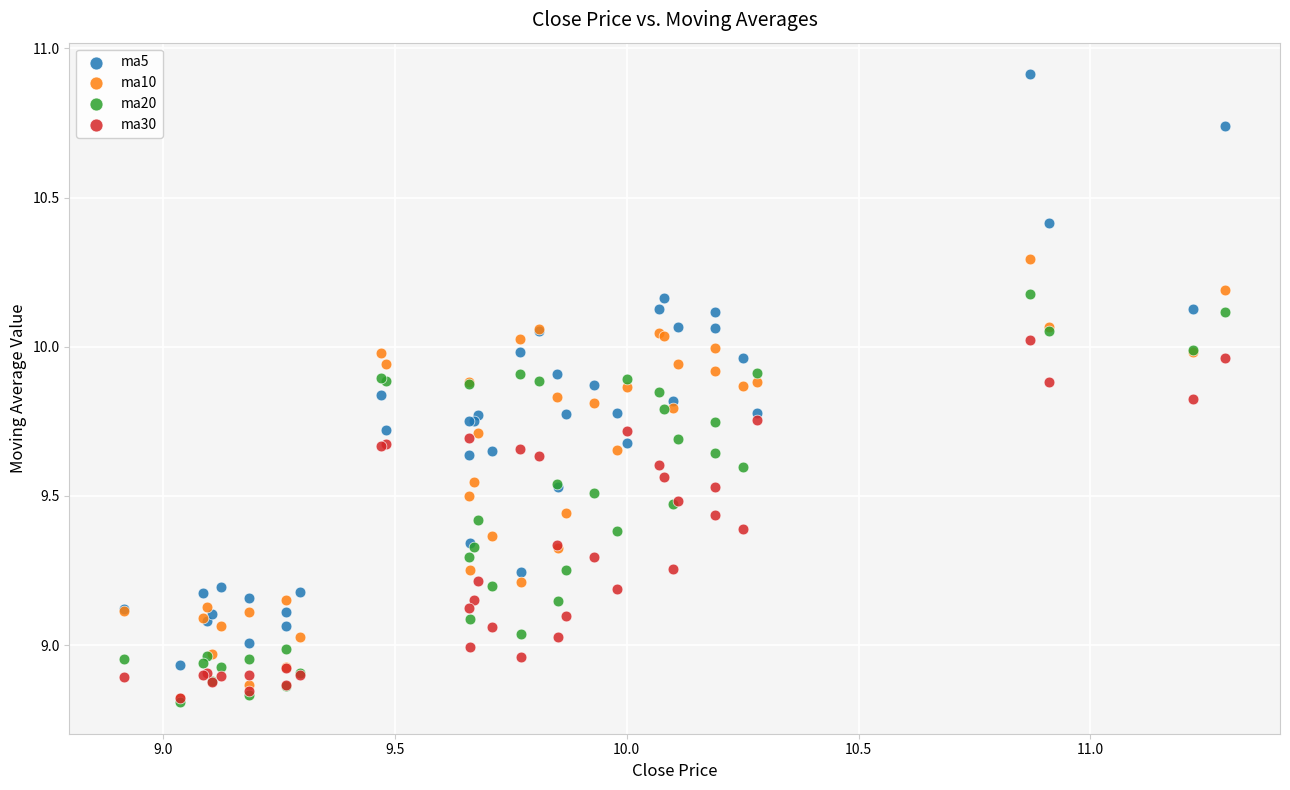

What are all the series names shown in the legend?

ma5, ma10, ma20, ma30